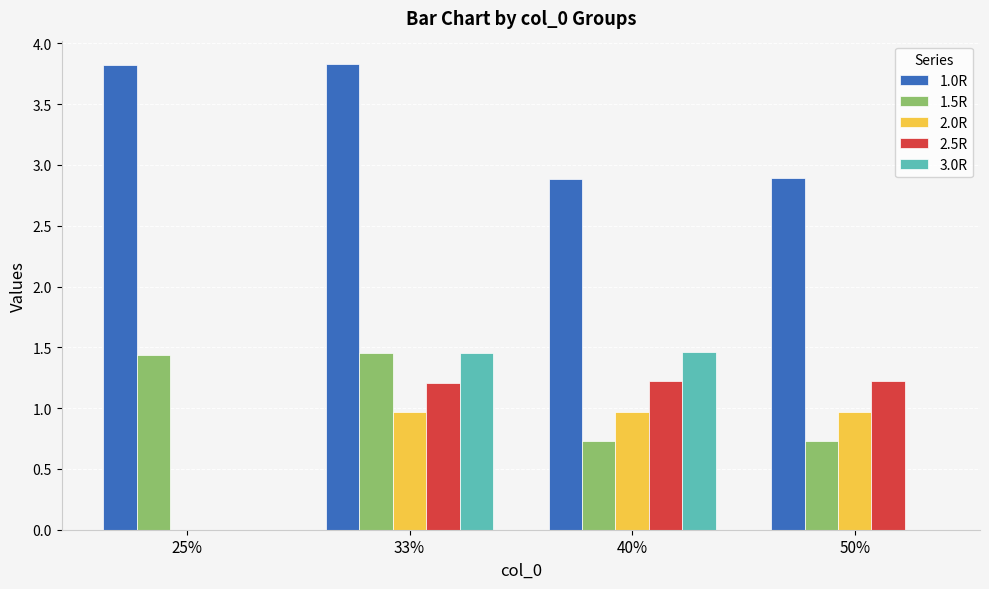

Count the number of data series in this chart.

5